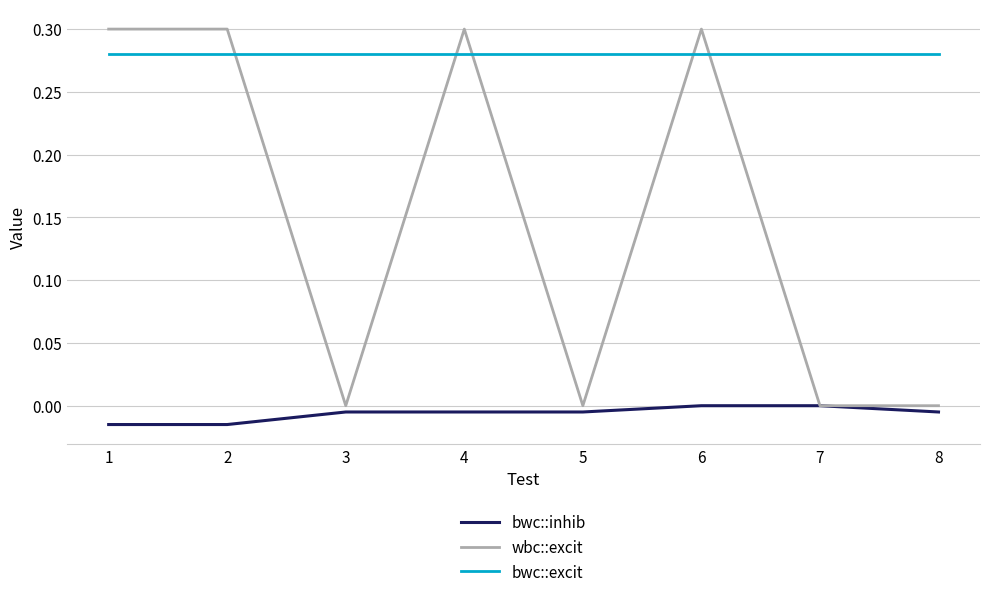

The bwc::excit series shows 0.4 at 5. True or false?

False